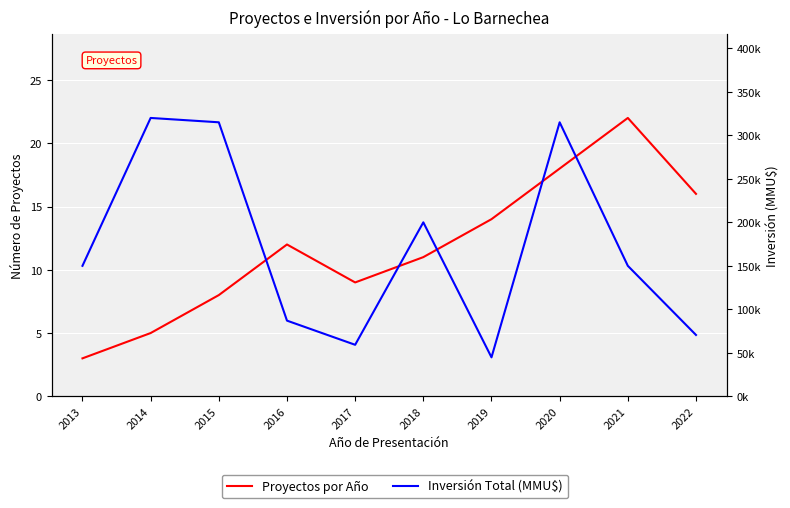

How many data points in Proyectos por Año are less than 12?

5